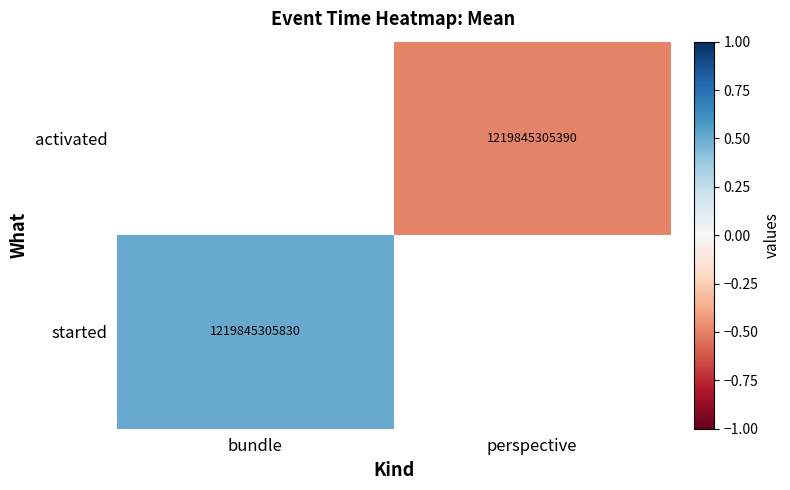

Is the value of started at bundle greater than the value of activated at perspective?

Yes